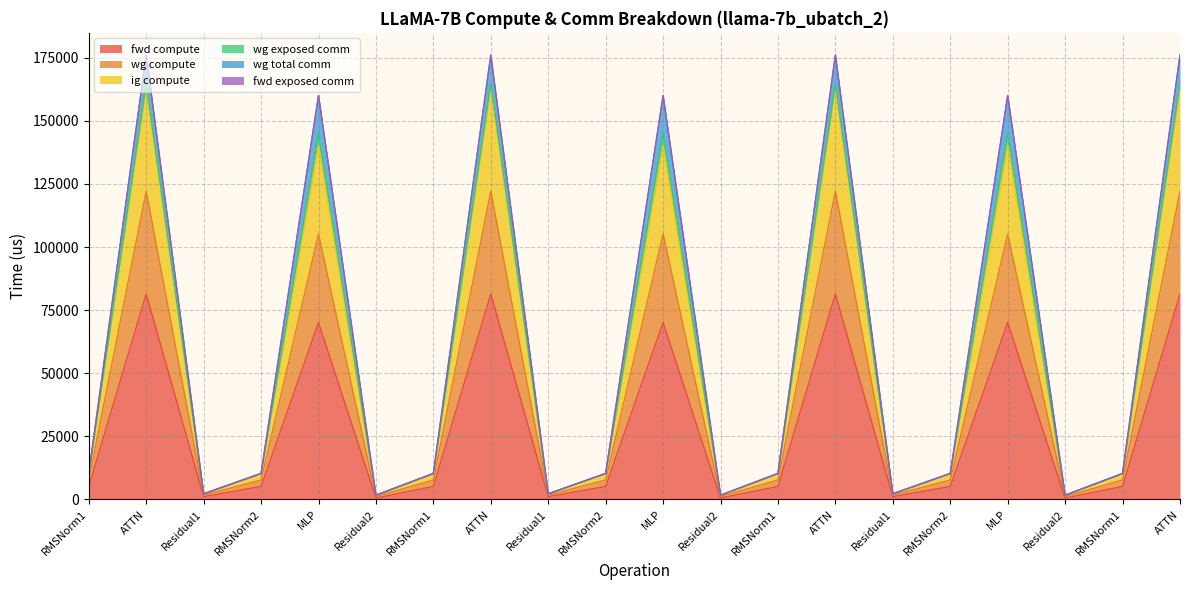

At which category is the sum across all series the highest?

ATTN